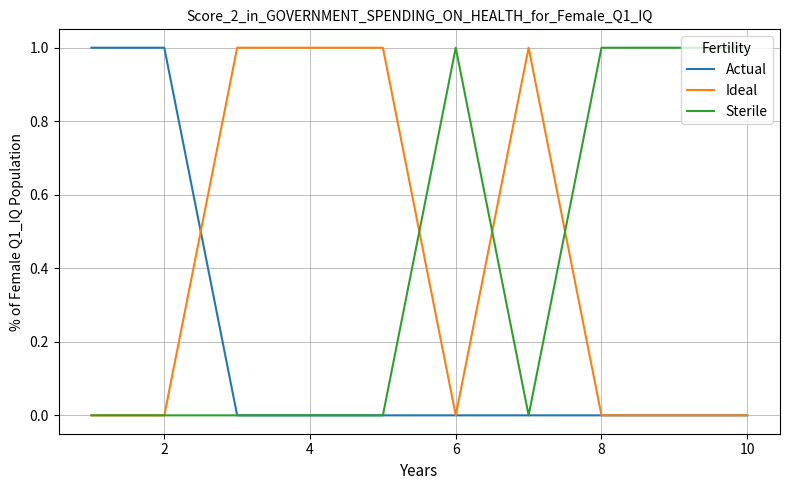

What are all the series names shown in the legend?

Actual, Ideal, Sterile